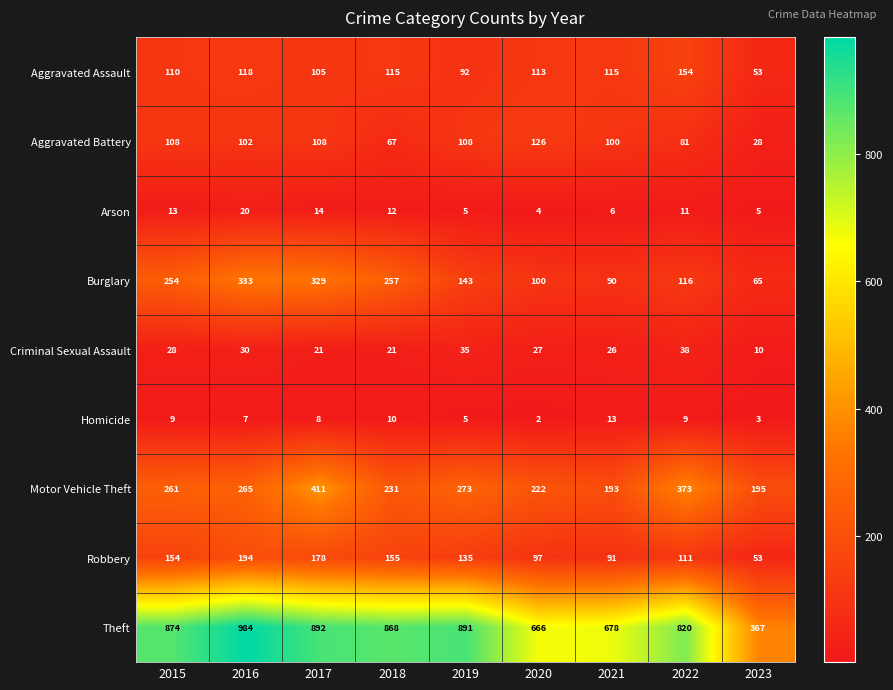

Which series has the largest total across all categories?

Theft